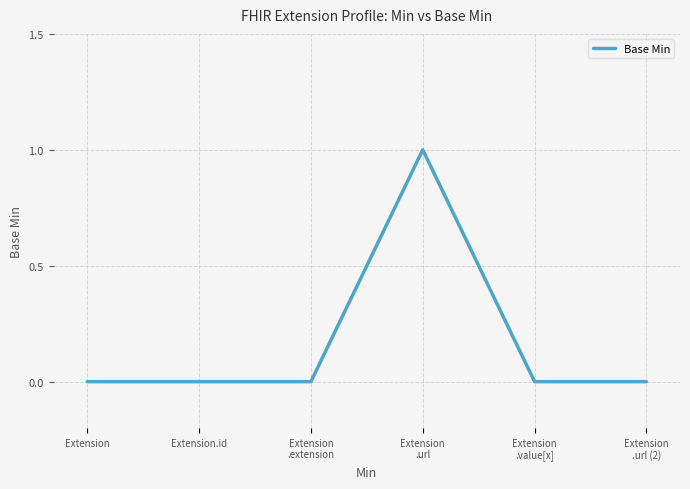

True or false: the data has more than 0 interior local peaks.

True